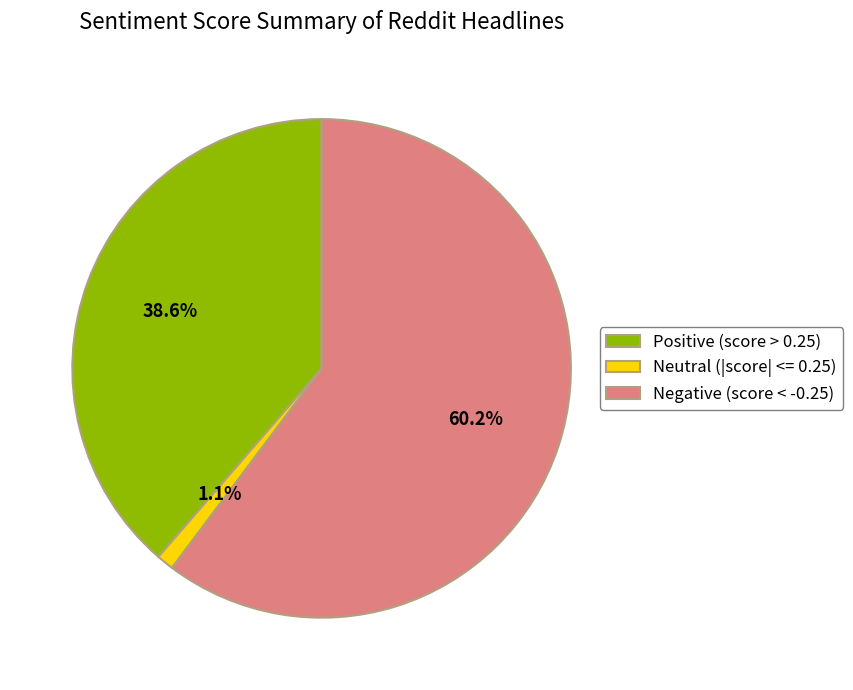

How many slices are in this pie chart?

3